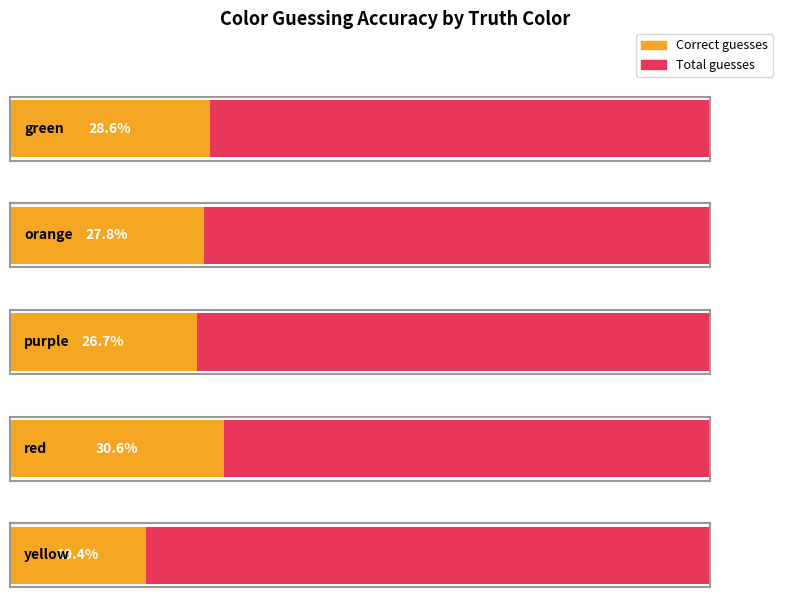

How many groups of bars are there?

5